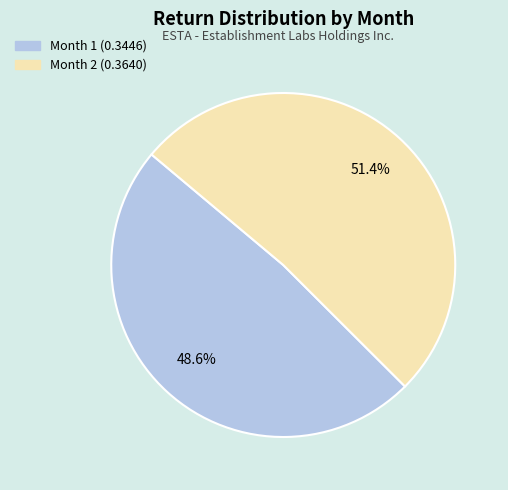

Is there any slice that represents more than half of the pie?

Yes